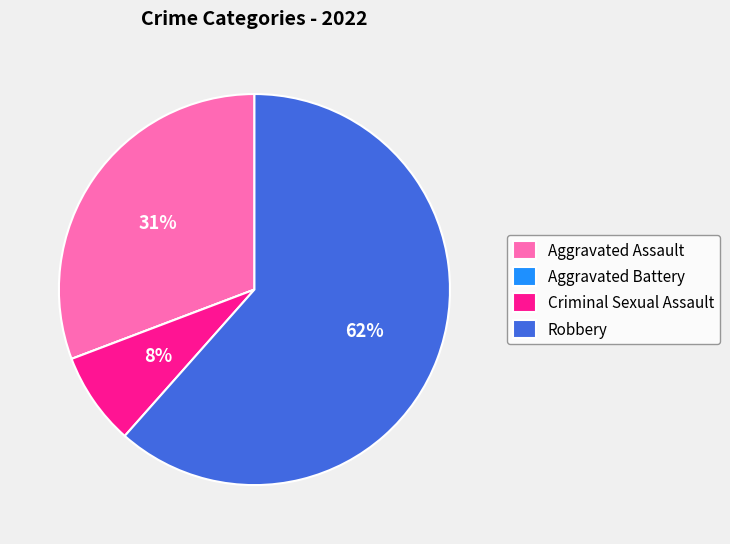

Is it true that Aggravated Assault is 39% of the pie?

False